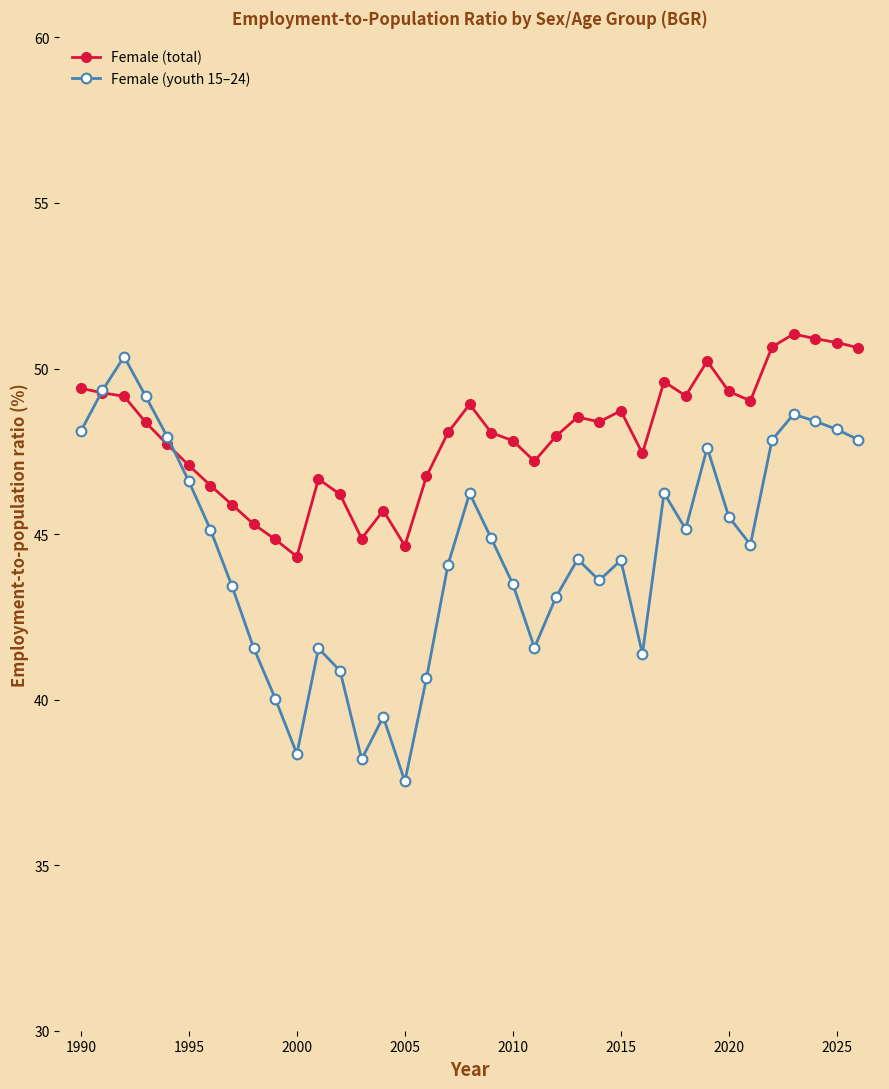

What is the value of the Female (total) point at the 9th from the left?

45.3